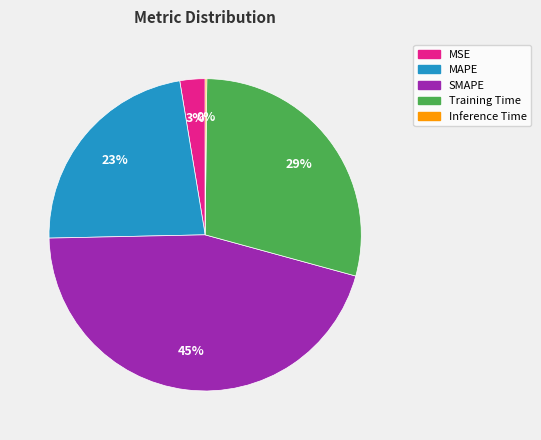

Is there a majority slice in this chart?

No